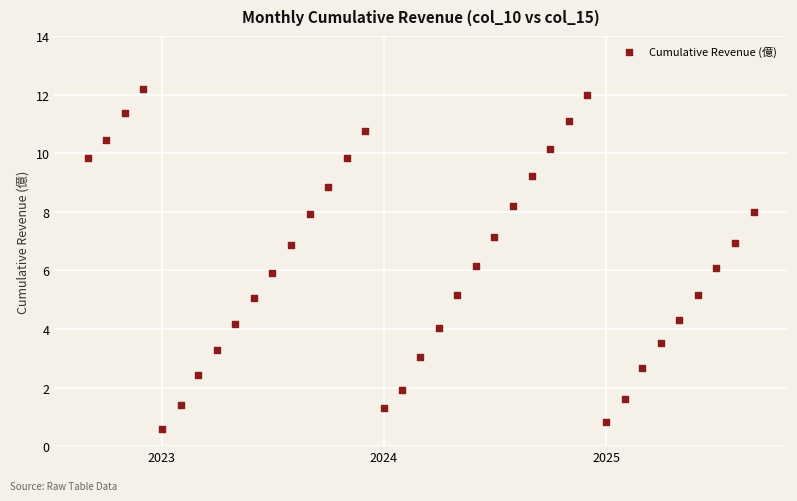

What is the range of X values (max minus min)?

1096.0